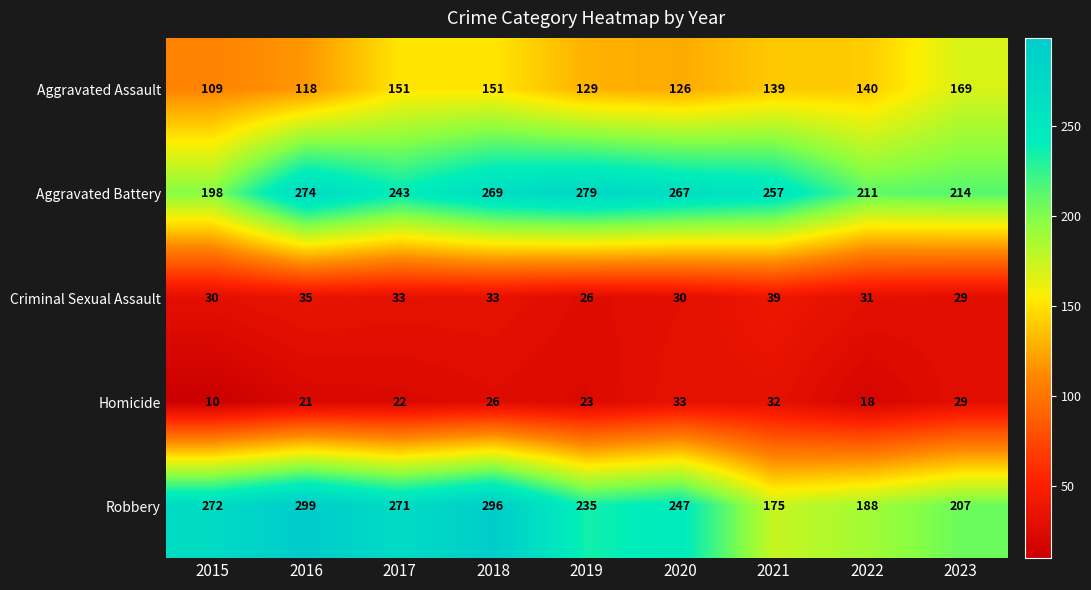

What is the lowest value of the Aggravated Assault series?

109